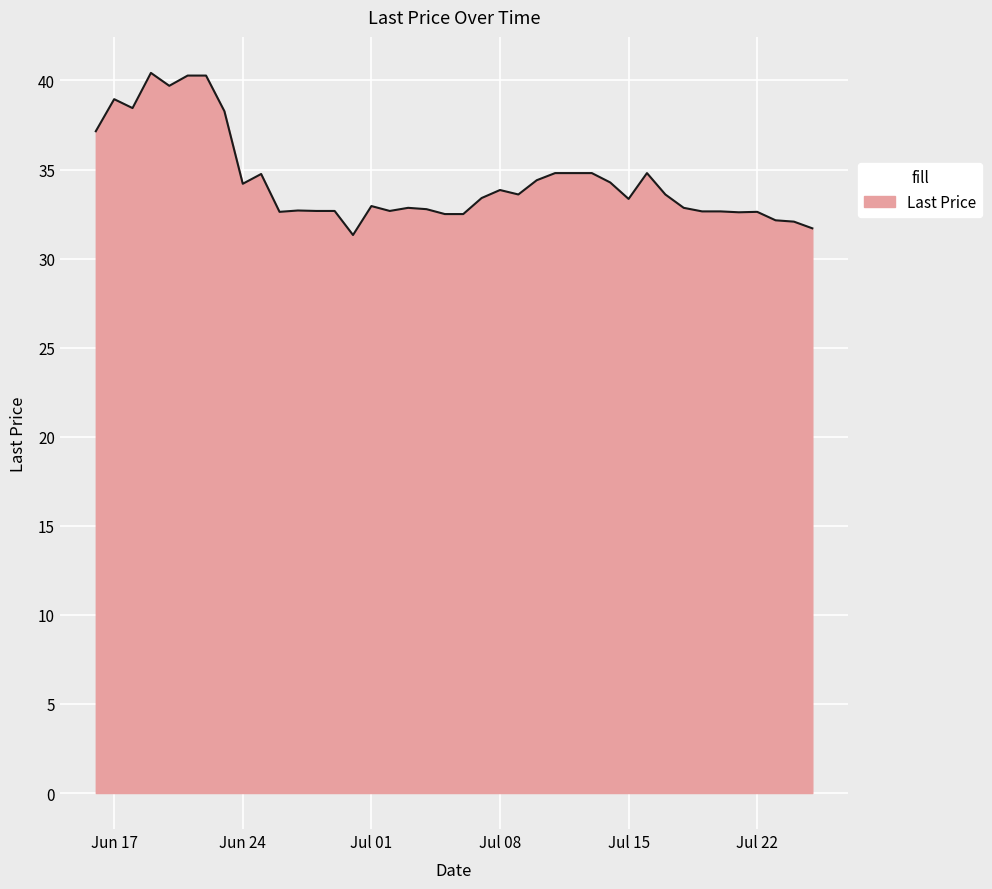

What is the difference between the maximum and minimum values?

9.1